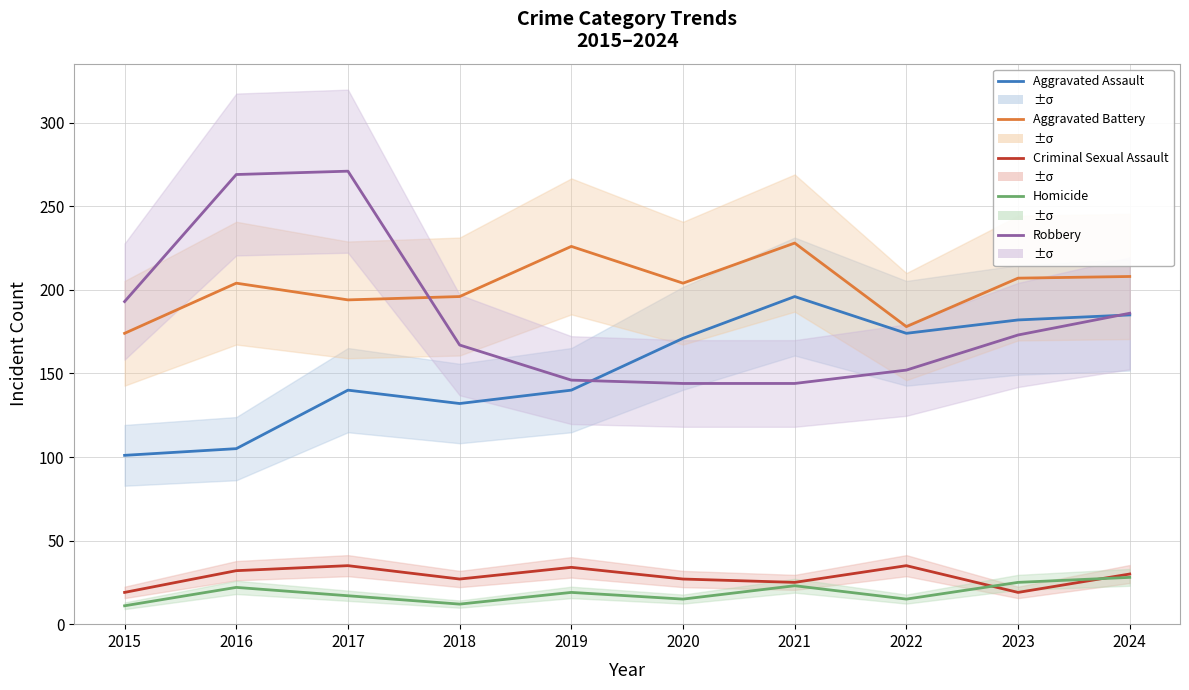

Is it true that Homicide equals 23 at 2021?

True